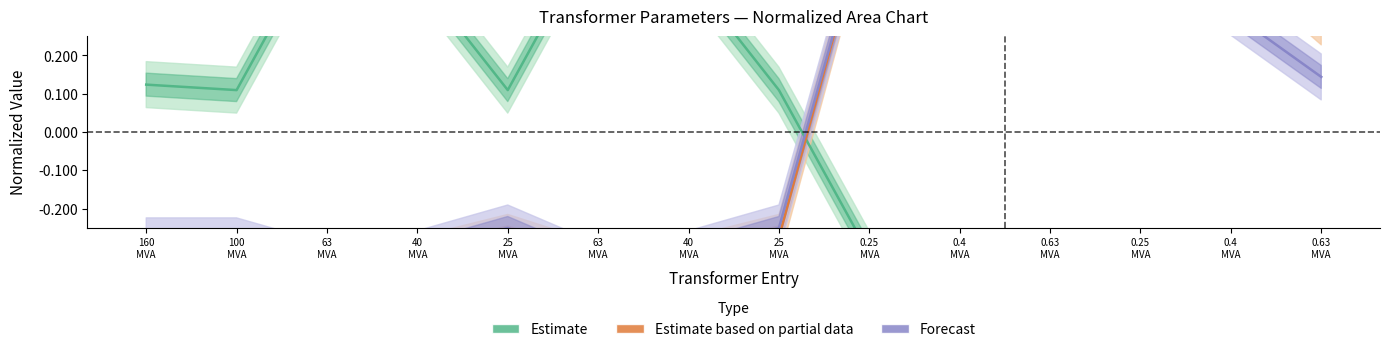

Where is the first local maximum for Estimate based on partial data?

25
MVA